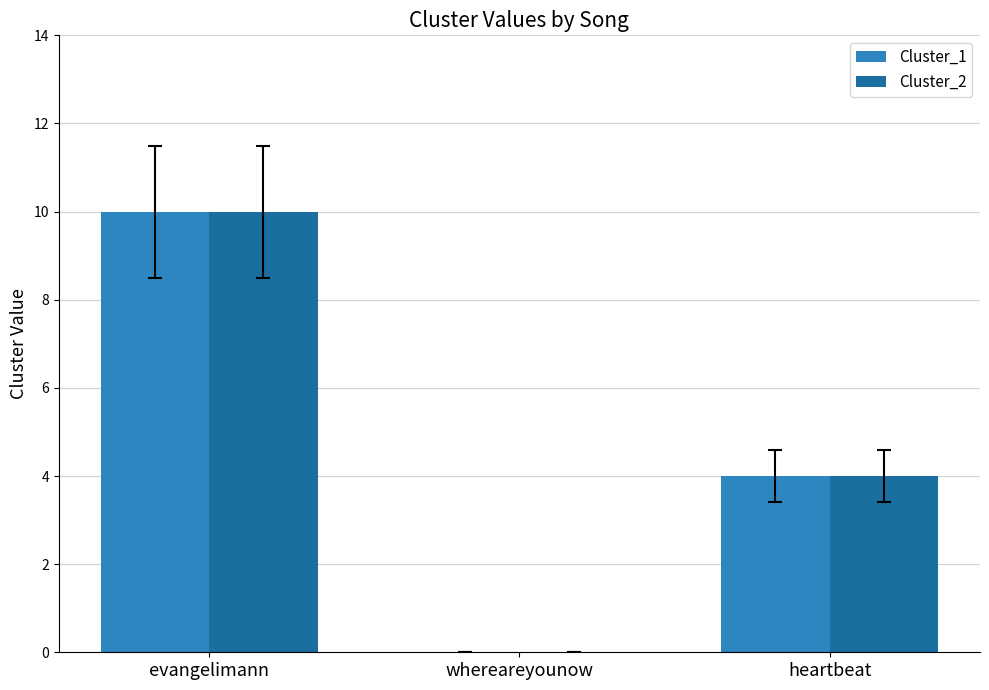

How many positive values does the Cluster_2 series have?

2